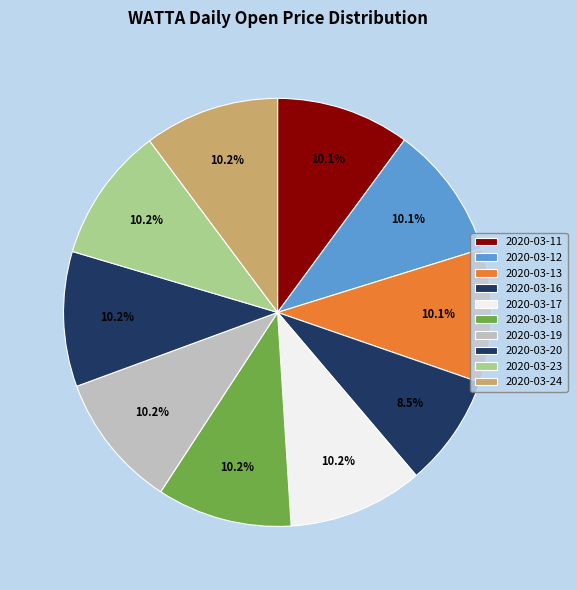

How many slices are in this pie chart?

10